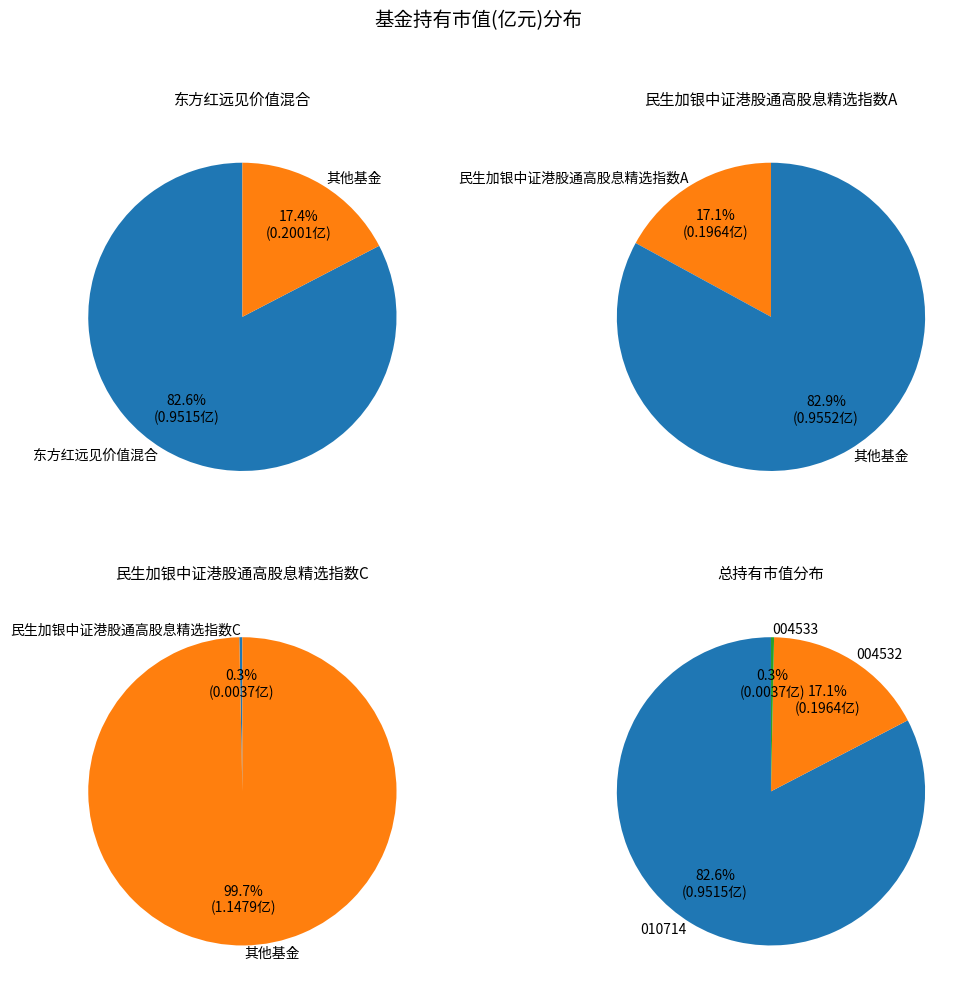

To the nearest percent, what percentage of the pie is 民生加银中证港股通高股息精选指数A?

17%